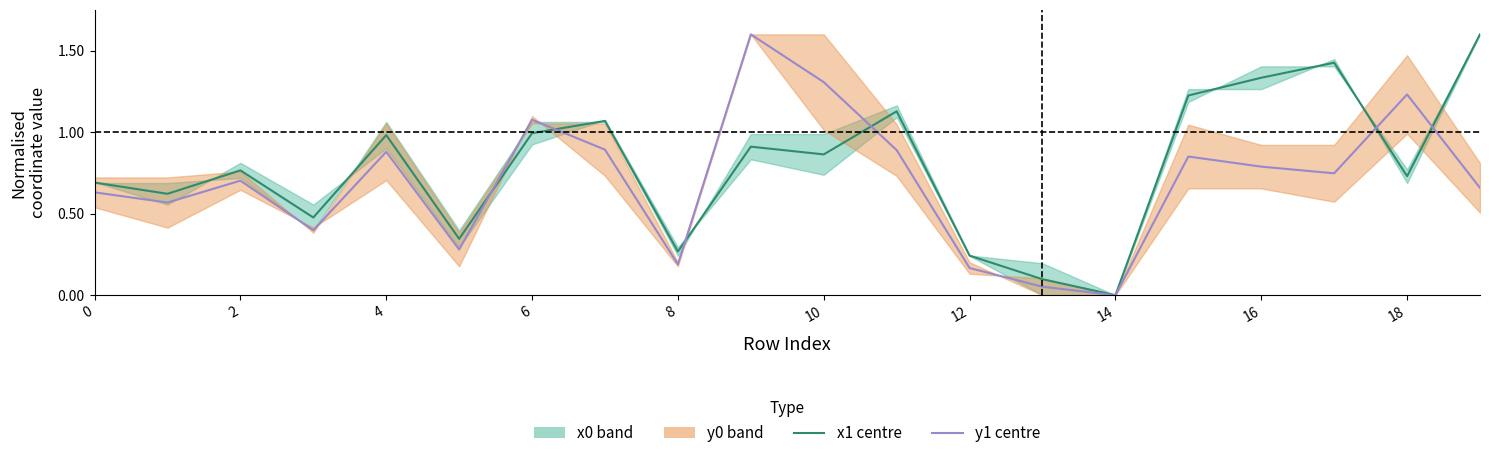

Reading left to right, transcribe all the data shown in this chart.

x1: 0.7	0.6	0.8	0.5	1.0	0.3	1.0	1.1	0.3	0.9	0.9	1.1	0.2	0.1	0.0	1.2	1.3	1.4	0.7	1.6
y1: 0.6	0.6	0.7	0.4	0.9	0.3	1.1	0.9	0.2	1.6	1.3	0.9	0.2	0.1	0.0	0.9	0.8	0.7	1.2	0.7